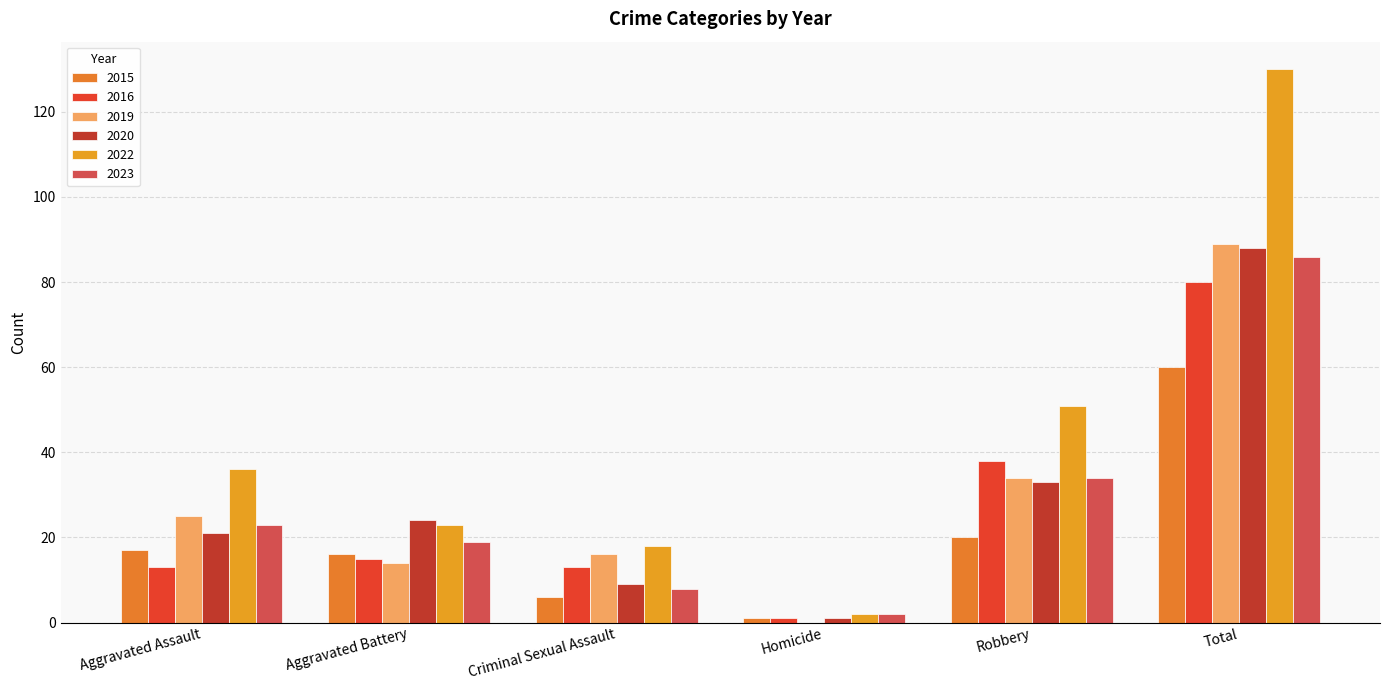

Rank the categories by 2022 value from highest to lowest.

Total, Robbery, Aggravated Assault, Aggravated Battery, Criminal Sexual Assault, Homicide